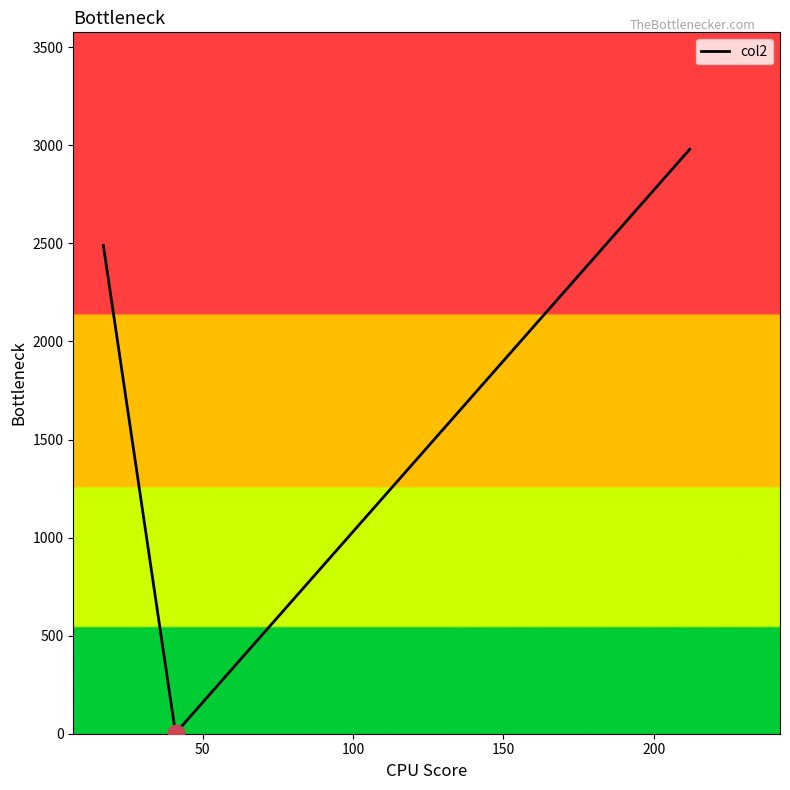

What is the maximum value shown in the chart?

2980.0